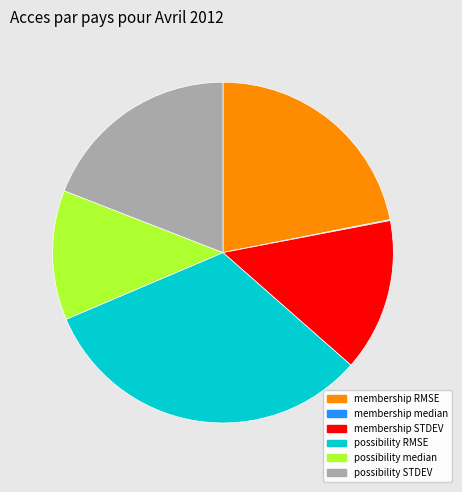

Is possibility median the majority of the pie?

No